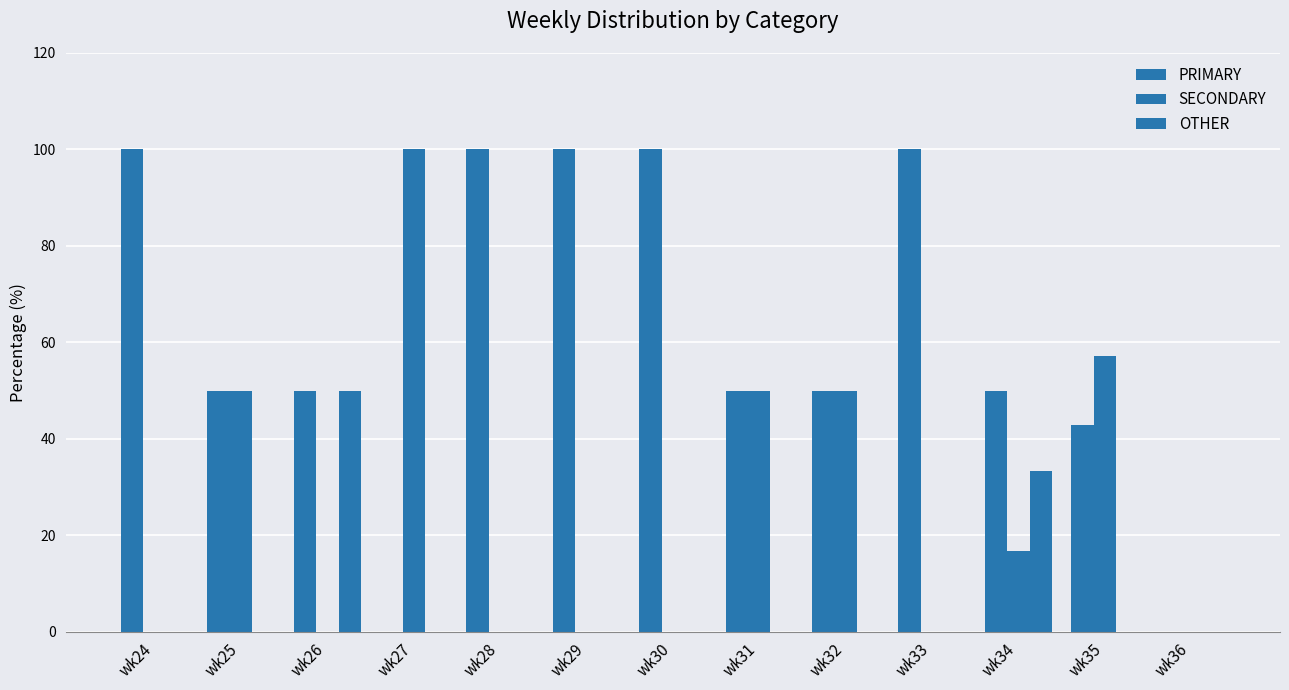

How many groups of bars are there?

13